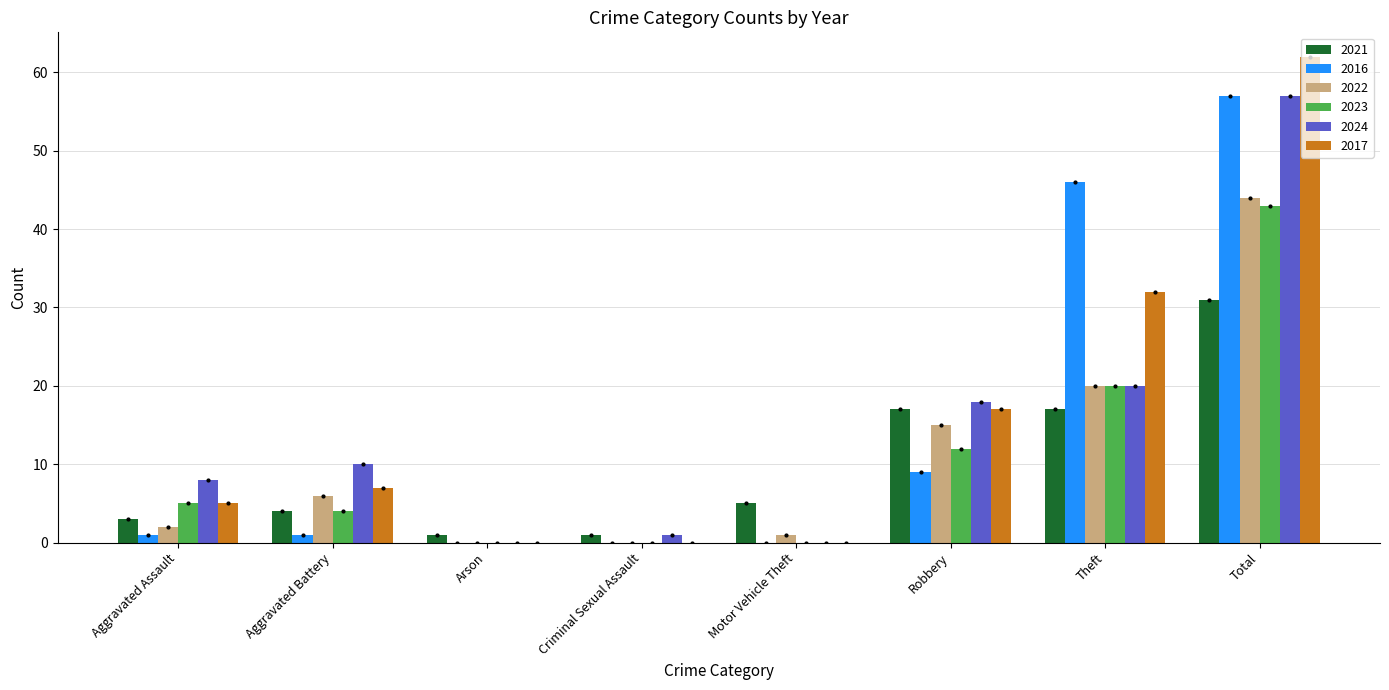

What is the sum of all 2021 values?

79